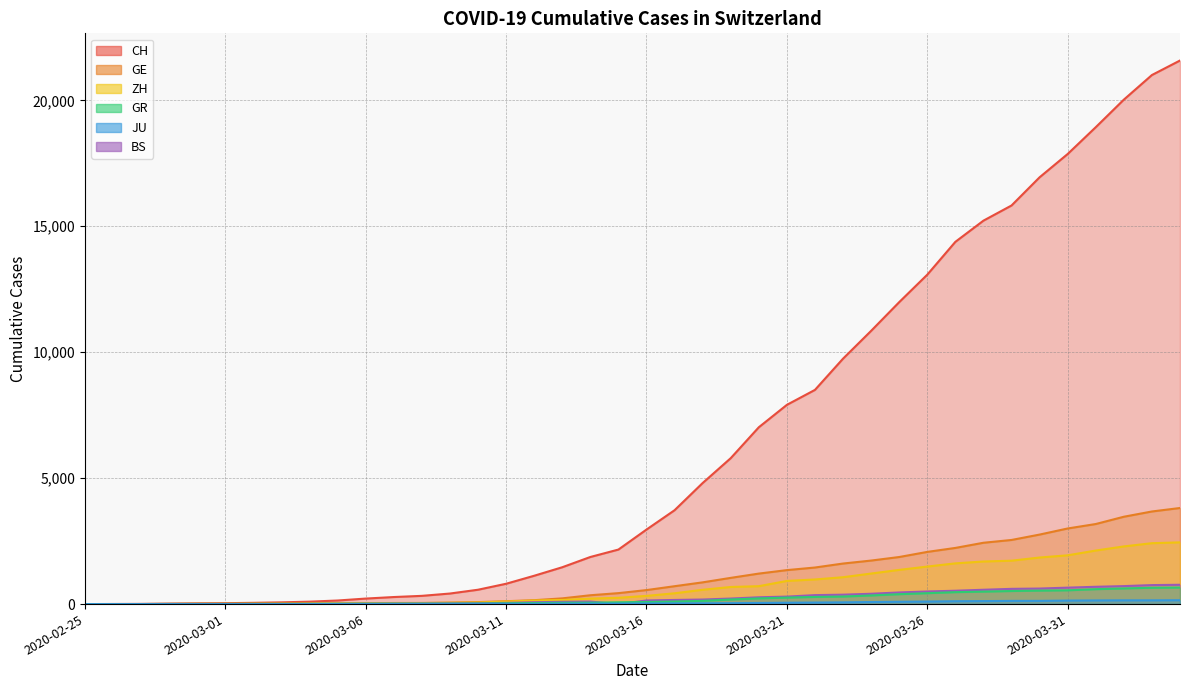

True or false: BS has a value of 14 at 2020-03-08.

False